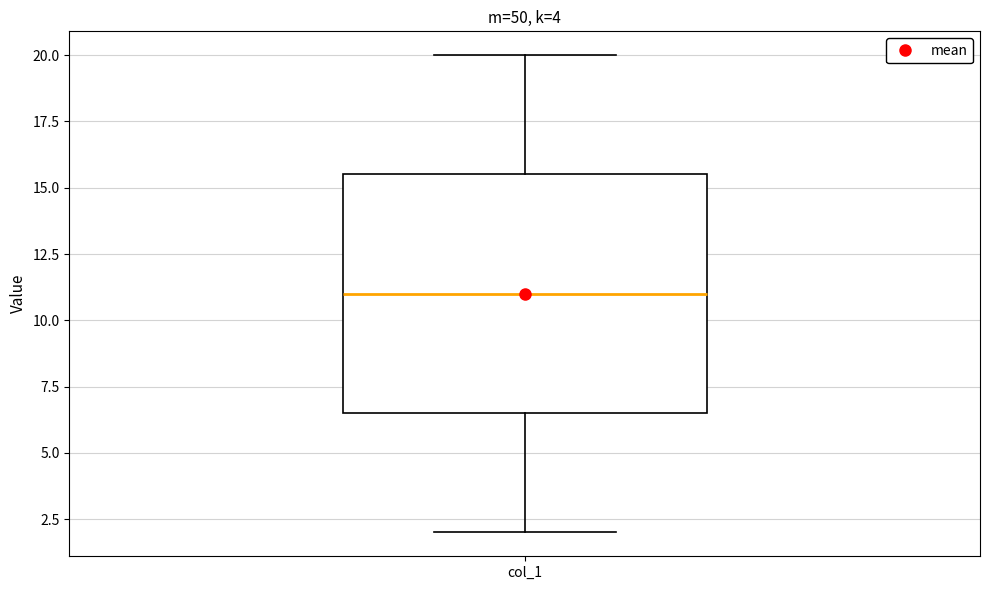

Where does the median line of the box for col_1 sit on the y-axis? The values are not printed on the chart, so give them approximately, as read against the axis.

11.0